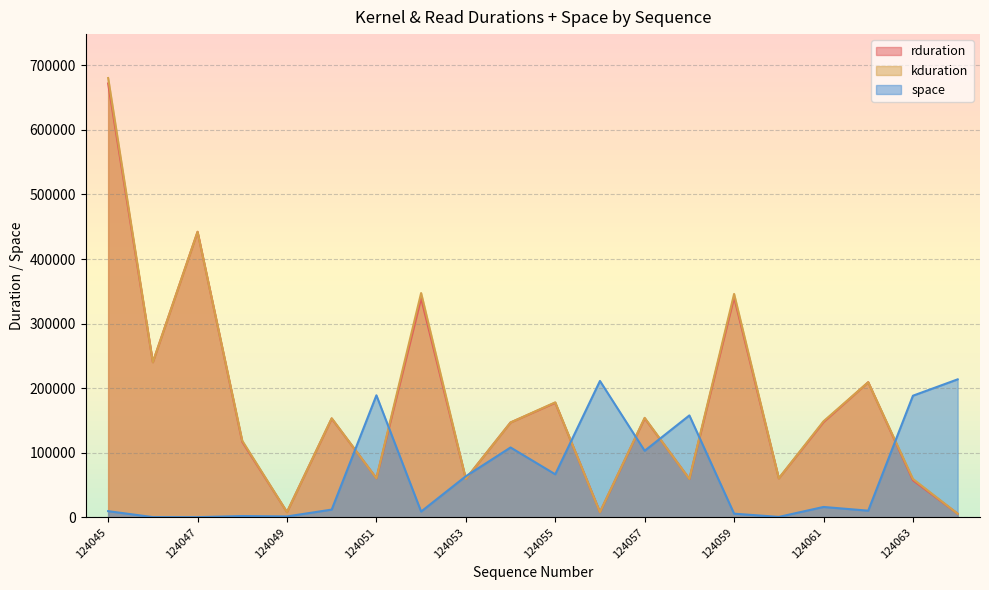

List the labels in order of kduration value, largest first.

124045, 124047, 124052, 124059, 124046, 124062, 124055, 124057, 124050, 124061, 124054, 124048, 124051, 124060, 124053, 124058, 124063, 124049, 124056, 124064